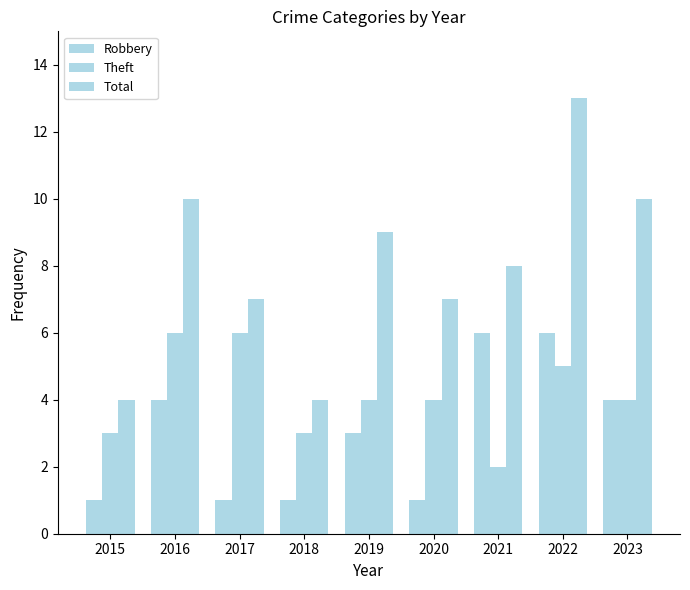

Reading right to left, what are all the values shown in this chart?

Robbery: 2023=4	2022=6	2021=6	2020=1	2019=3	2018=1	2017=1	2016=4	2015=1
Theft: 2023=4	2022=5	2021=2	2020=4	2019=4	2018=3	2017=6	2016=6	2015=3
Total: 2023=10	2022=13	2021=8	2020=7	2019=9	2018=4	2017=7	2016=10	2015=4